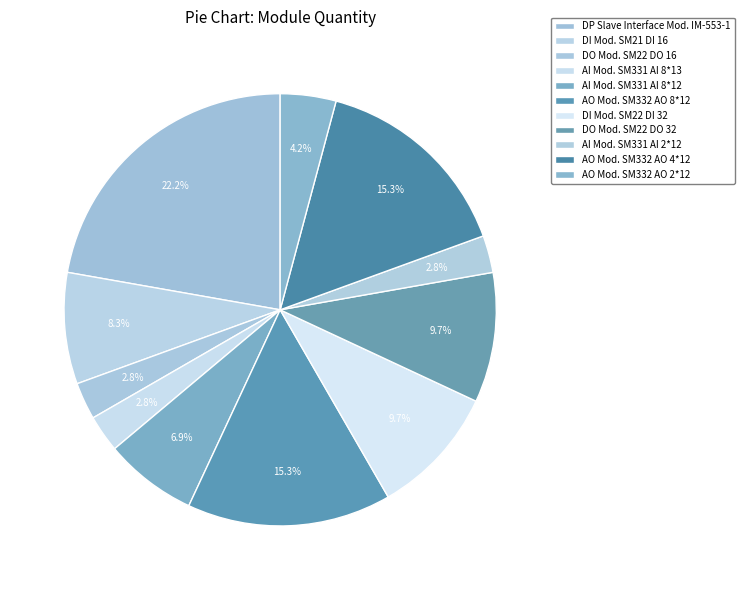

Is there a majority slice in this chart?

No